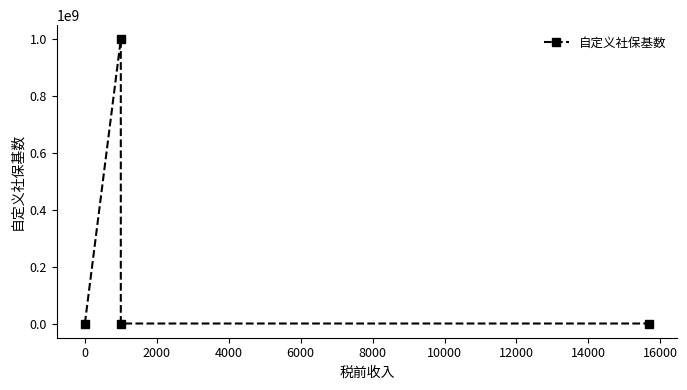

What is the sum of all values?

1000000001.5